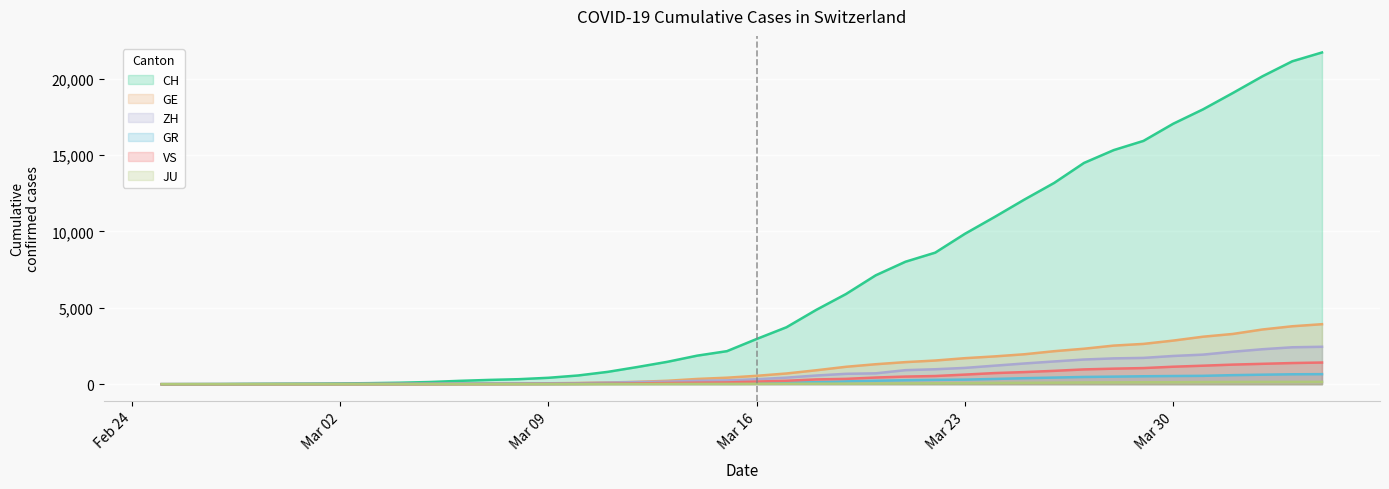

What is the maximum value shown in the chart?

21722